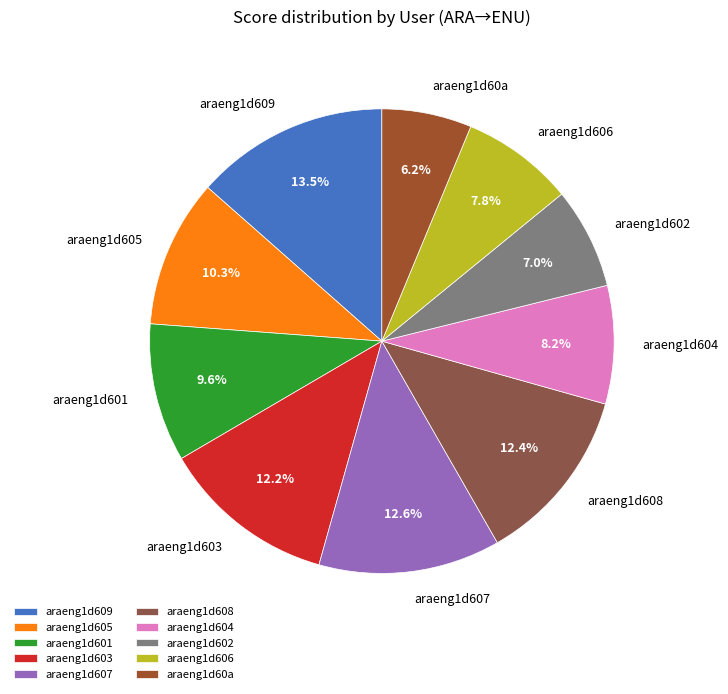

Which slice is the largest?

araeng1d609